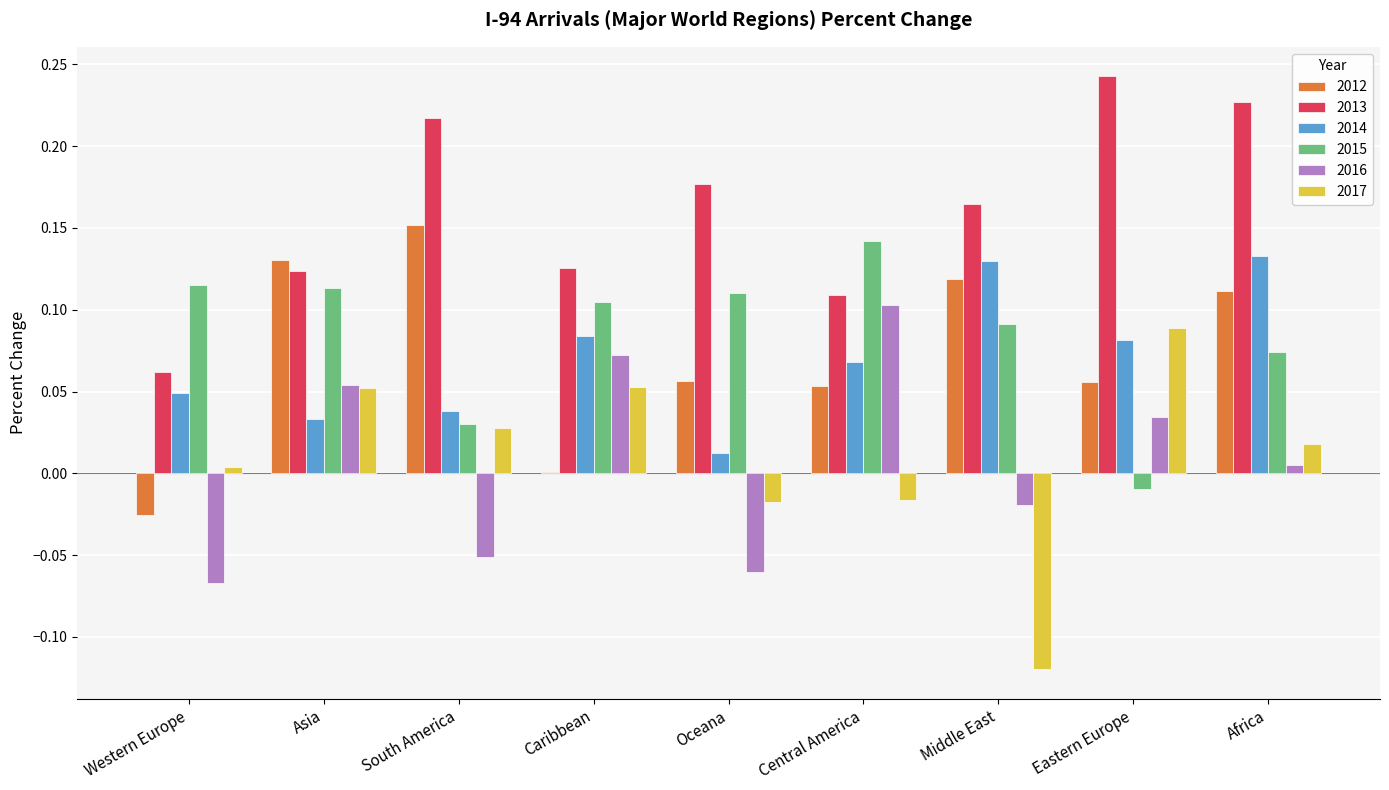

True or false: 2012 has a value of -0.0 at Western Europe.

True